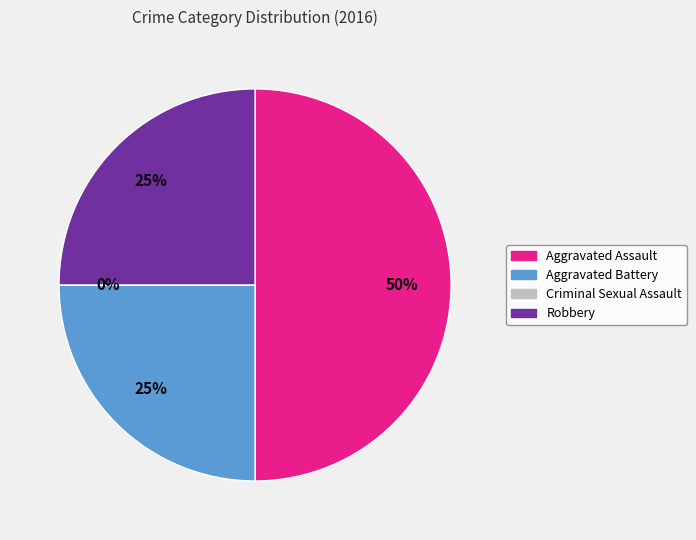

To the nearest percent, what portion does Aggravated Battery represent?

25%